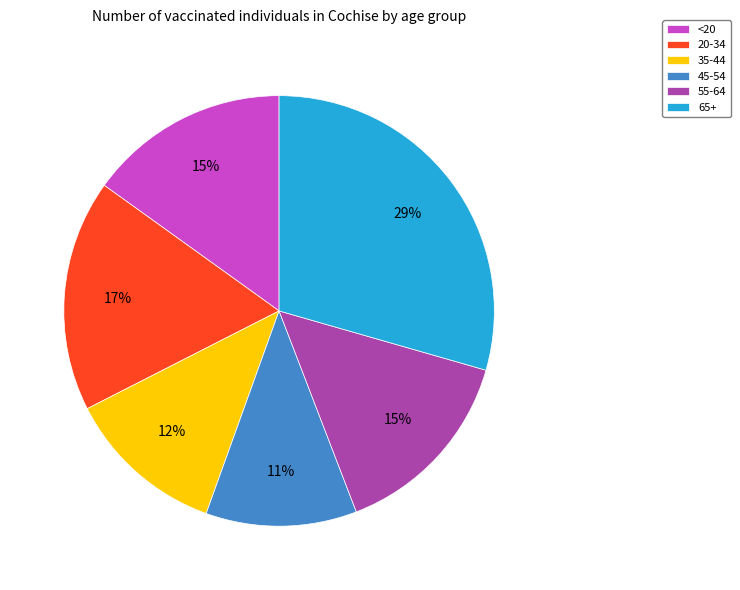

True or false: 20-34 accounts for 23% of the total.

False